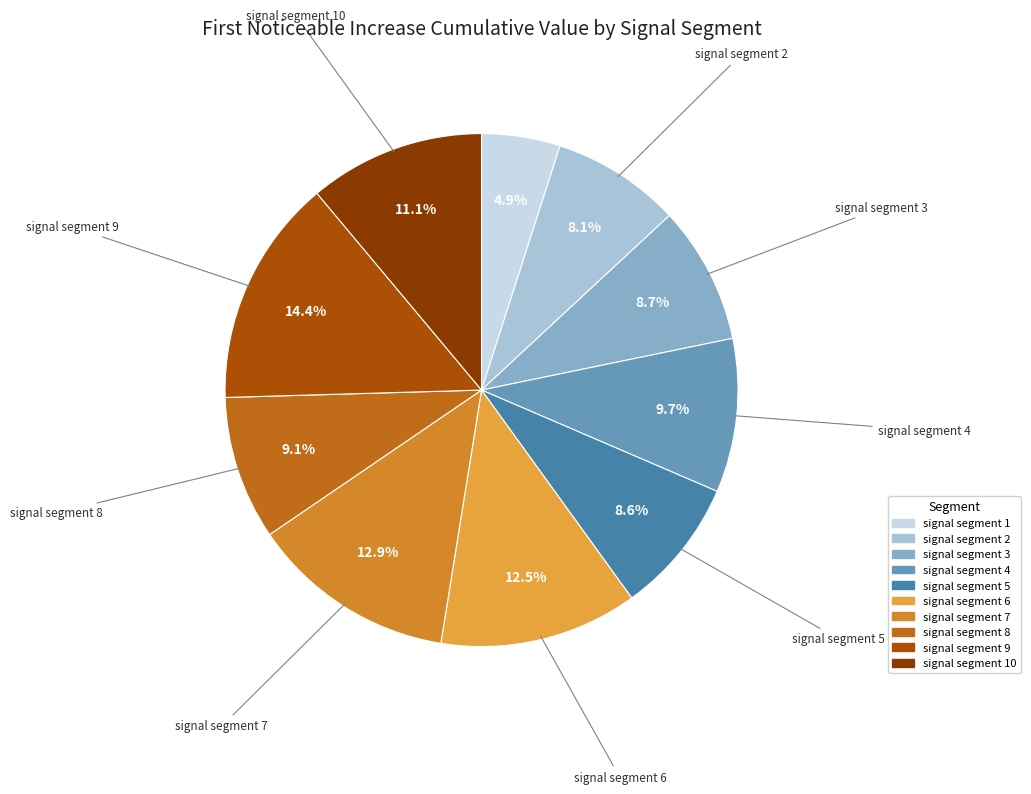

To the nearest percent, what is the difference between the signal segment 2 and signal segment 7 slice percentages?

5%